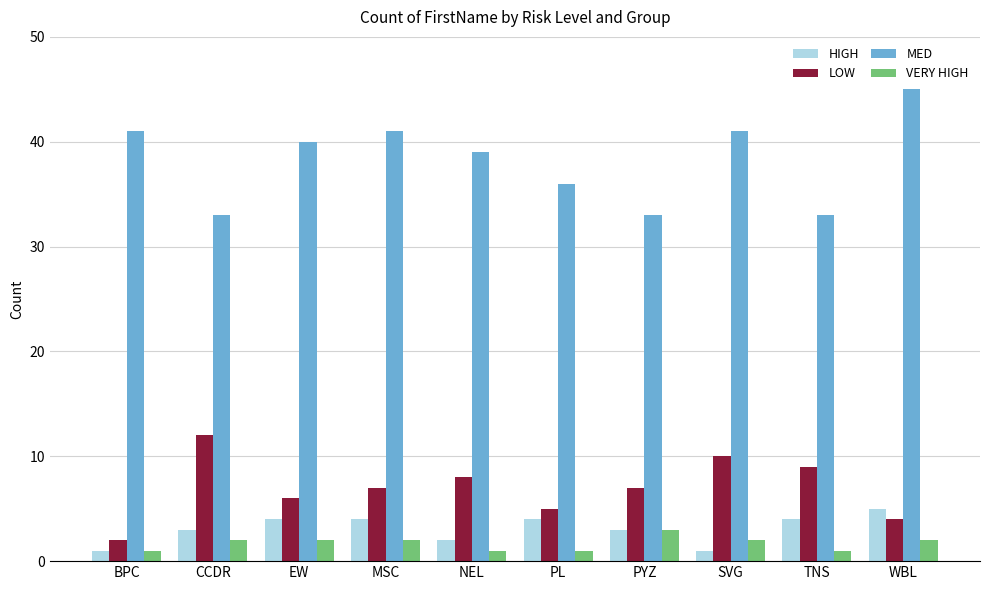

What position from the left is CCDR?

2